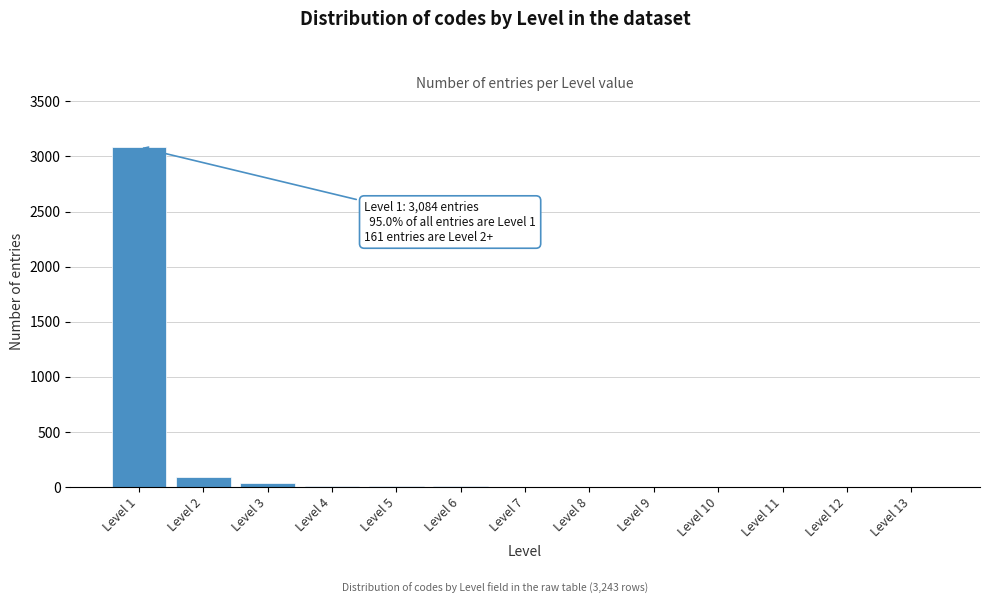

Between Level 1 and Level 2, which is larger?

Level 1